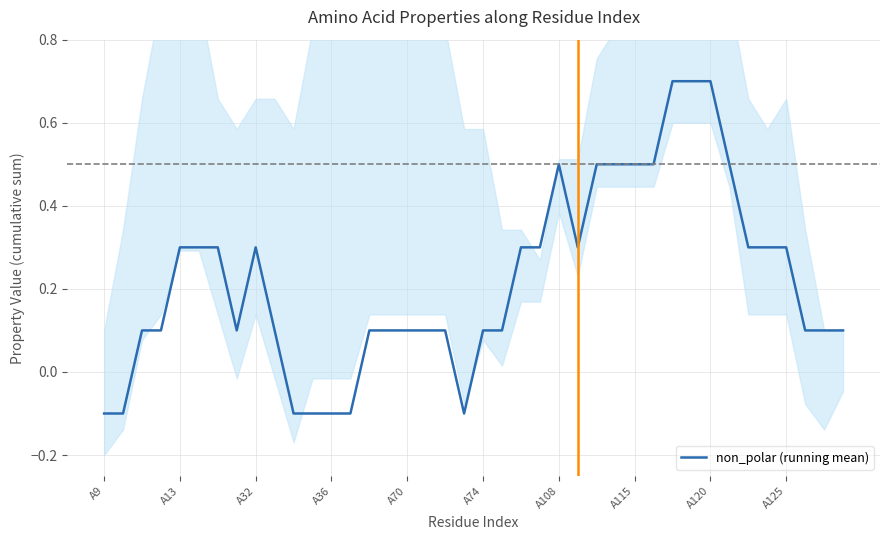

Does the chart have visible grid lines?

Yes